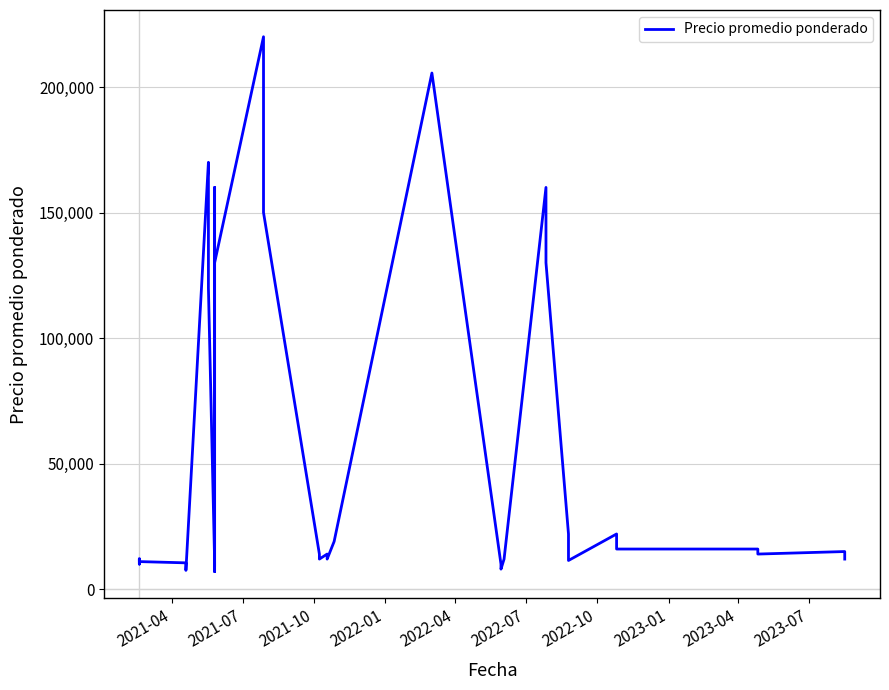

What is the maximum value shown in the chart?

220000